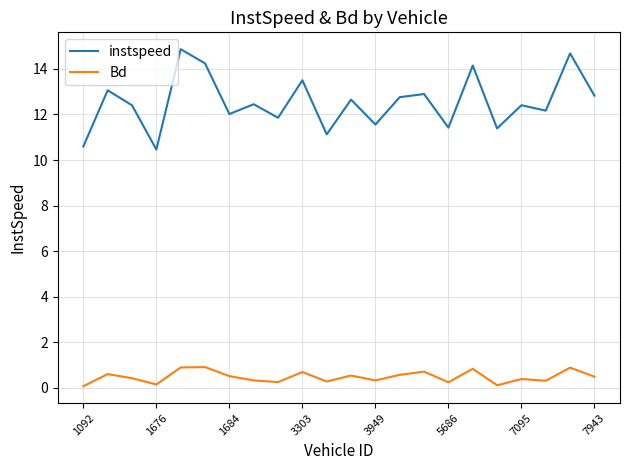

Which series has the largest total across all categories?

instspeed